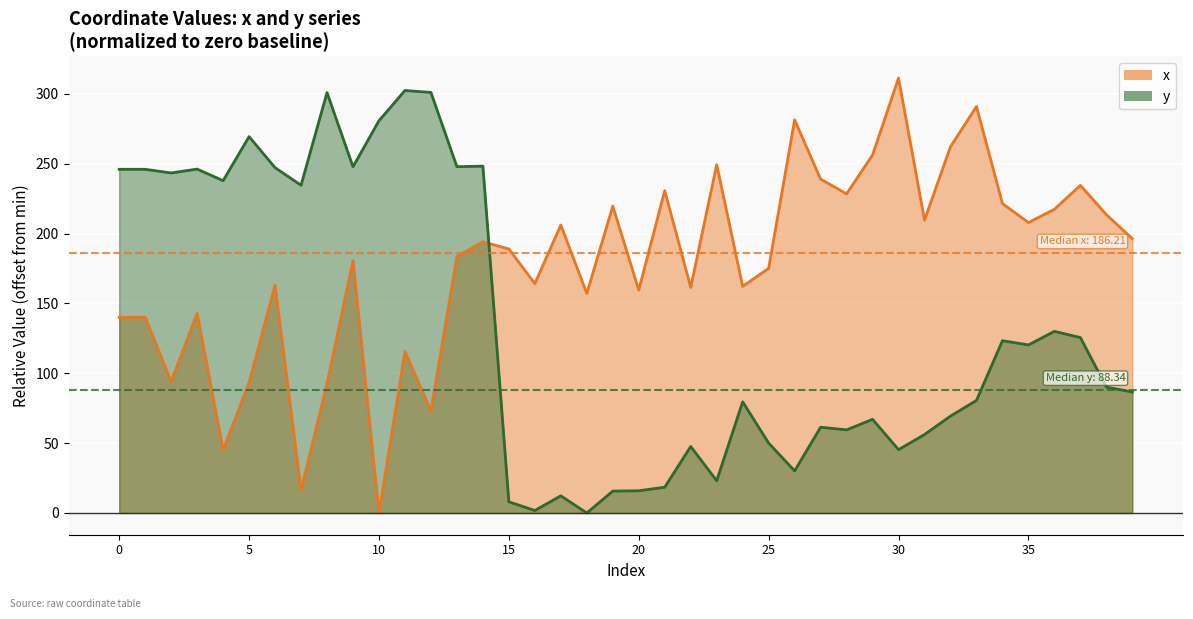

What is the difference between the x values at 21 and 26?

50.7